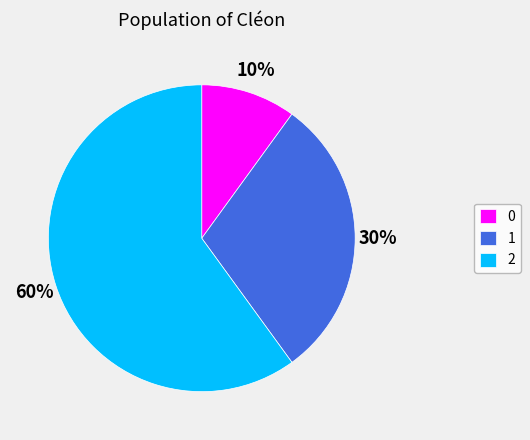

How many slices are in this pie chart?

3